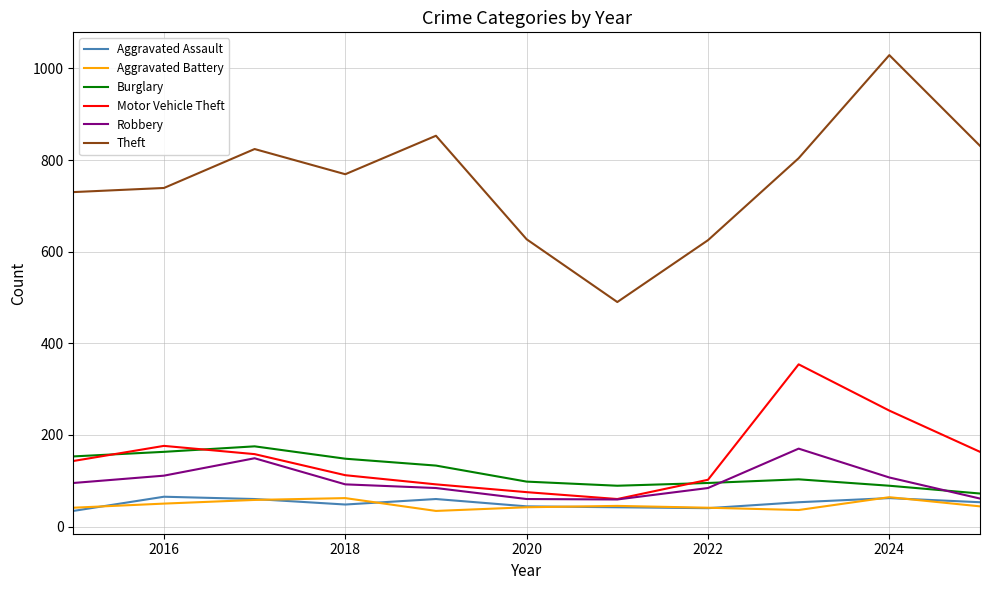

Which series has the largest total across all categories?

Theft